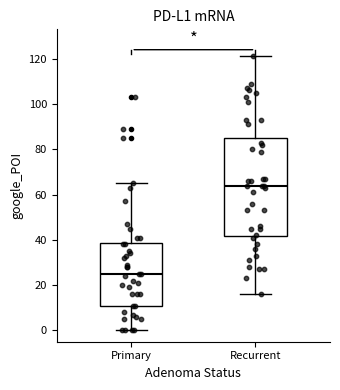

Which box's median line is the highest?

Recurrent